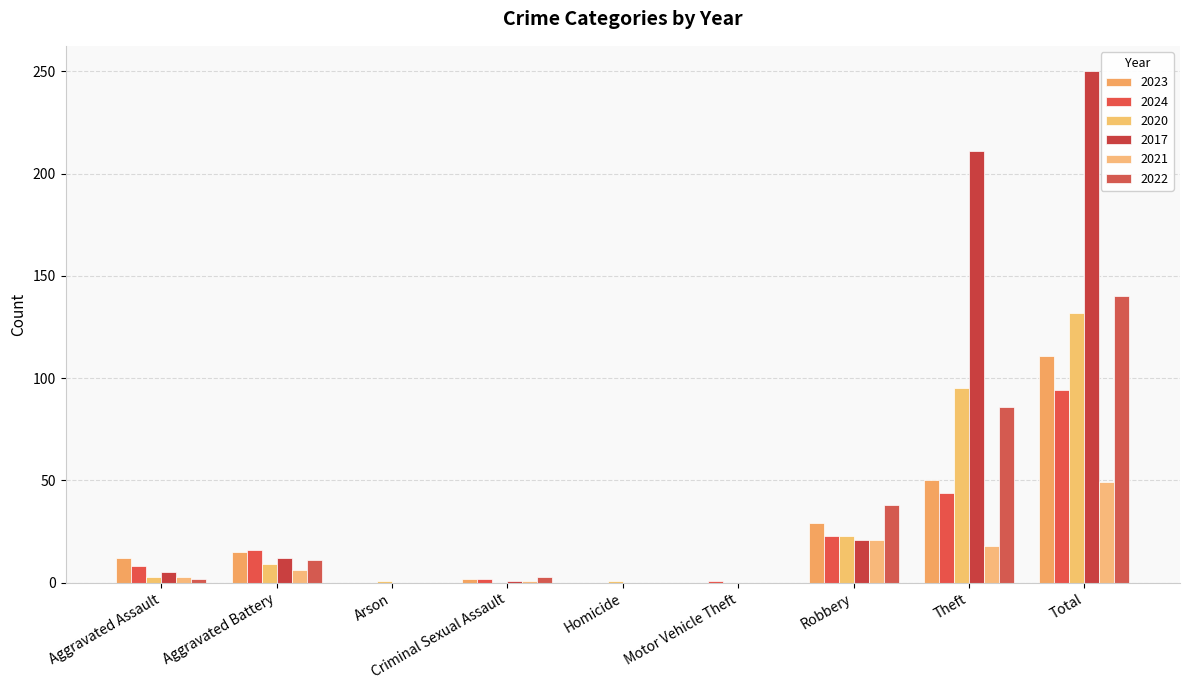

What is the total value across all series at Aggravated Battery?

69